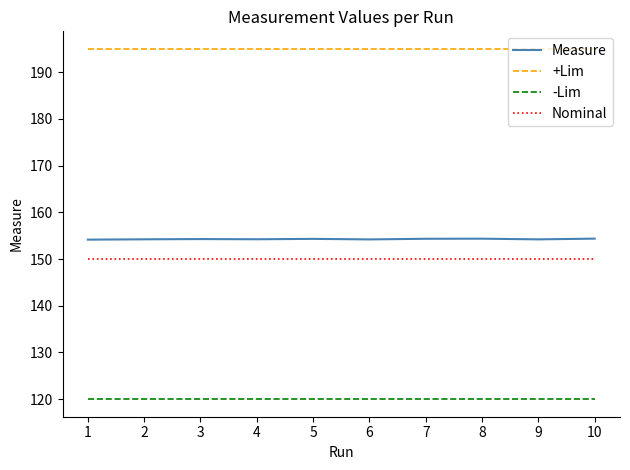

True or false: -Lim and Measure cross at least once.

False